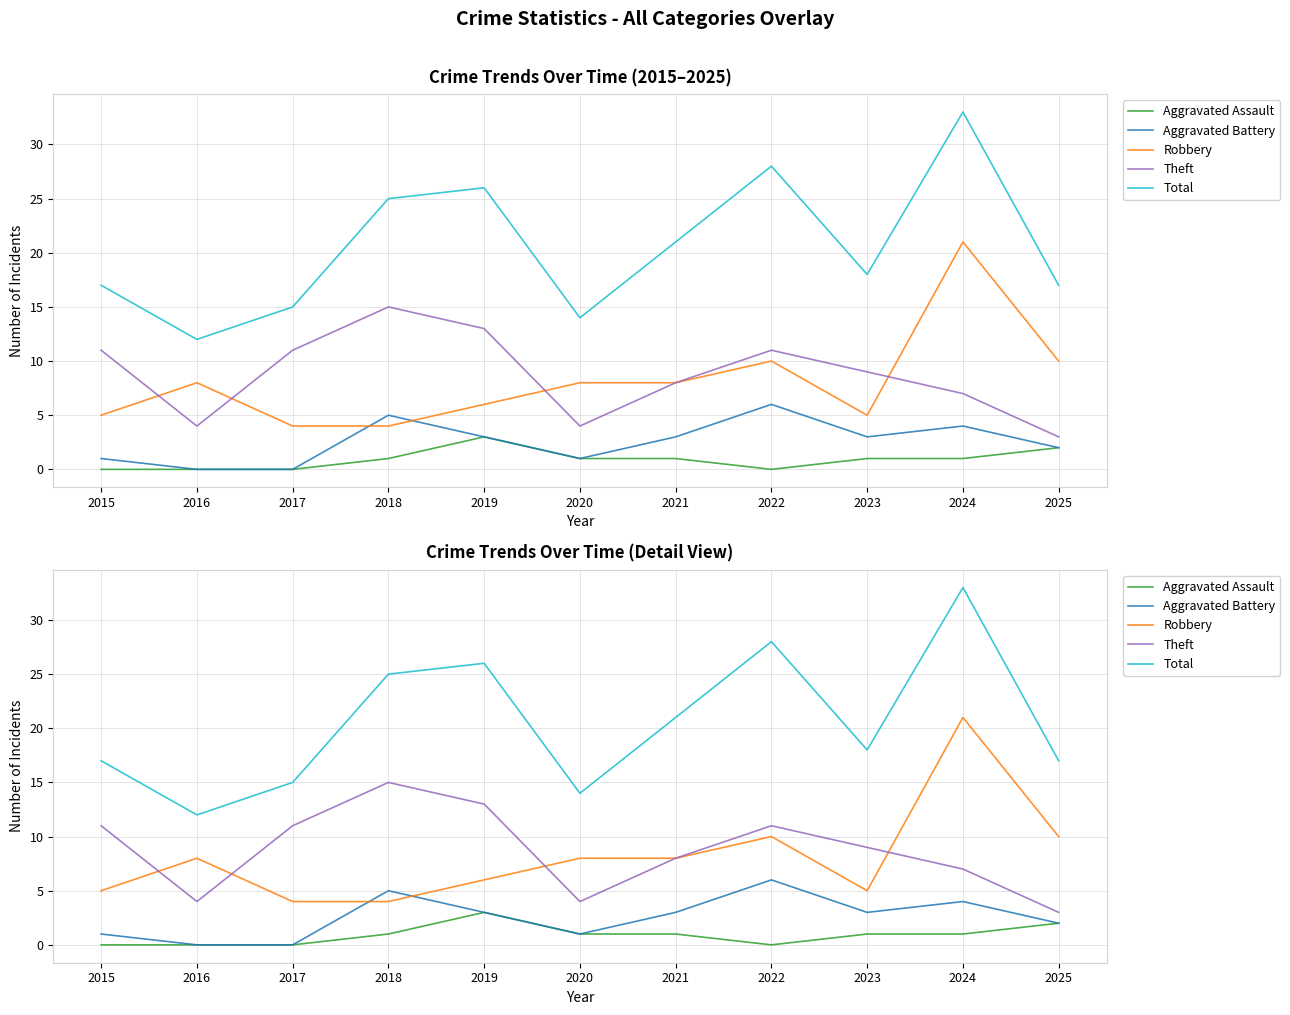

What is the difference between the maximum and second lowest values in the Aggravated Assault series?

3